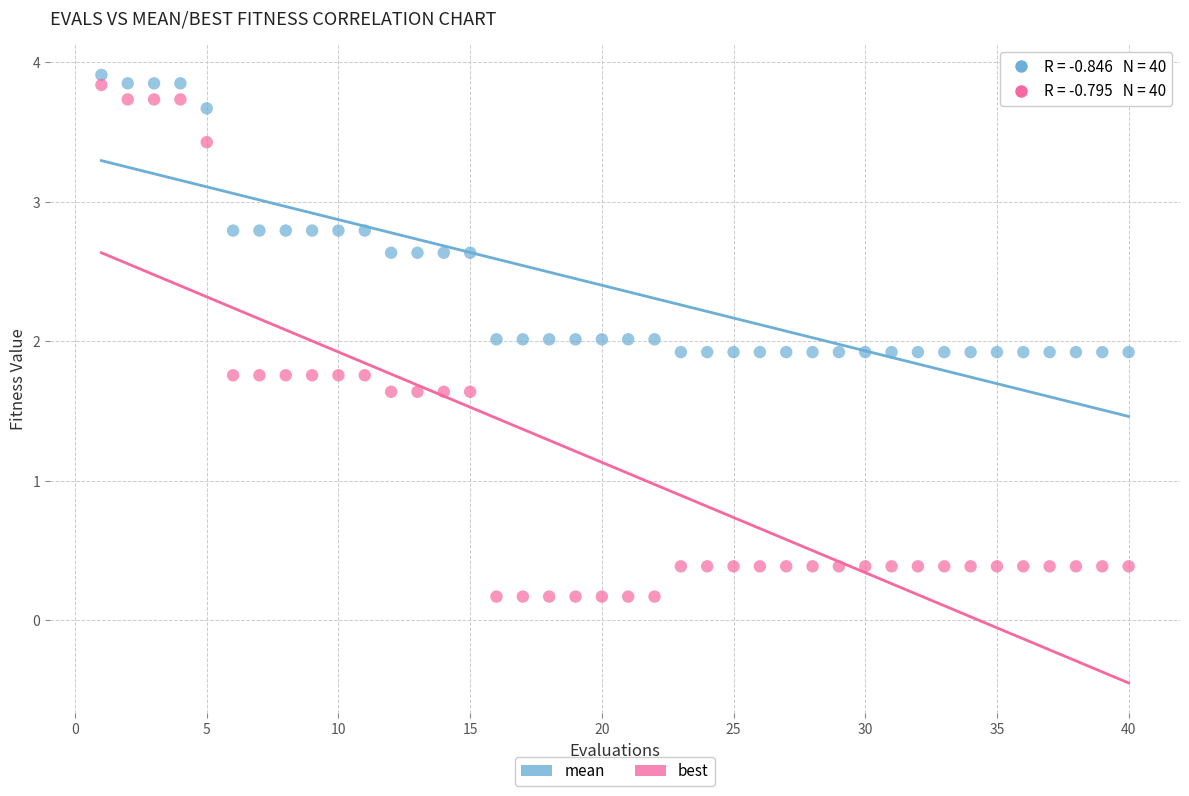

Which series contains the lowest Y value?

best